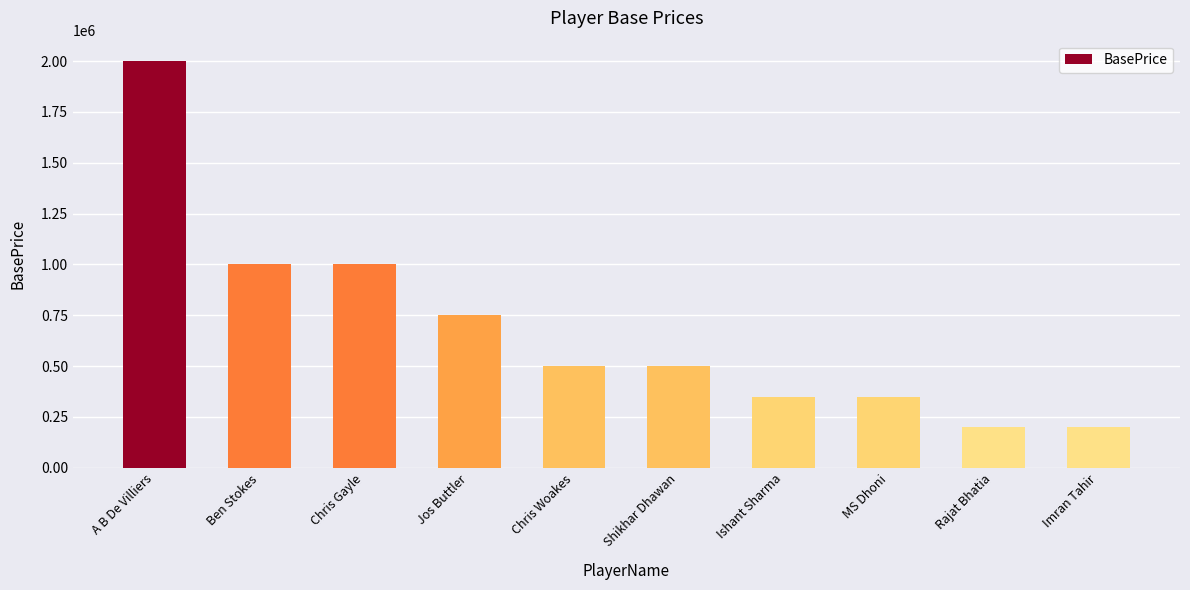

What is the label of the 7th bar from the left?

Ishant Sharma